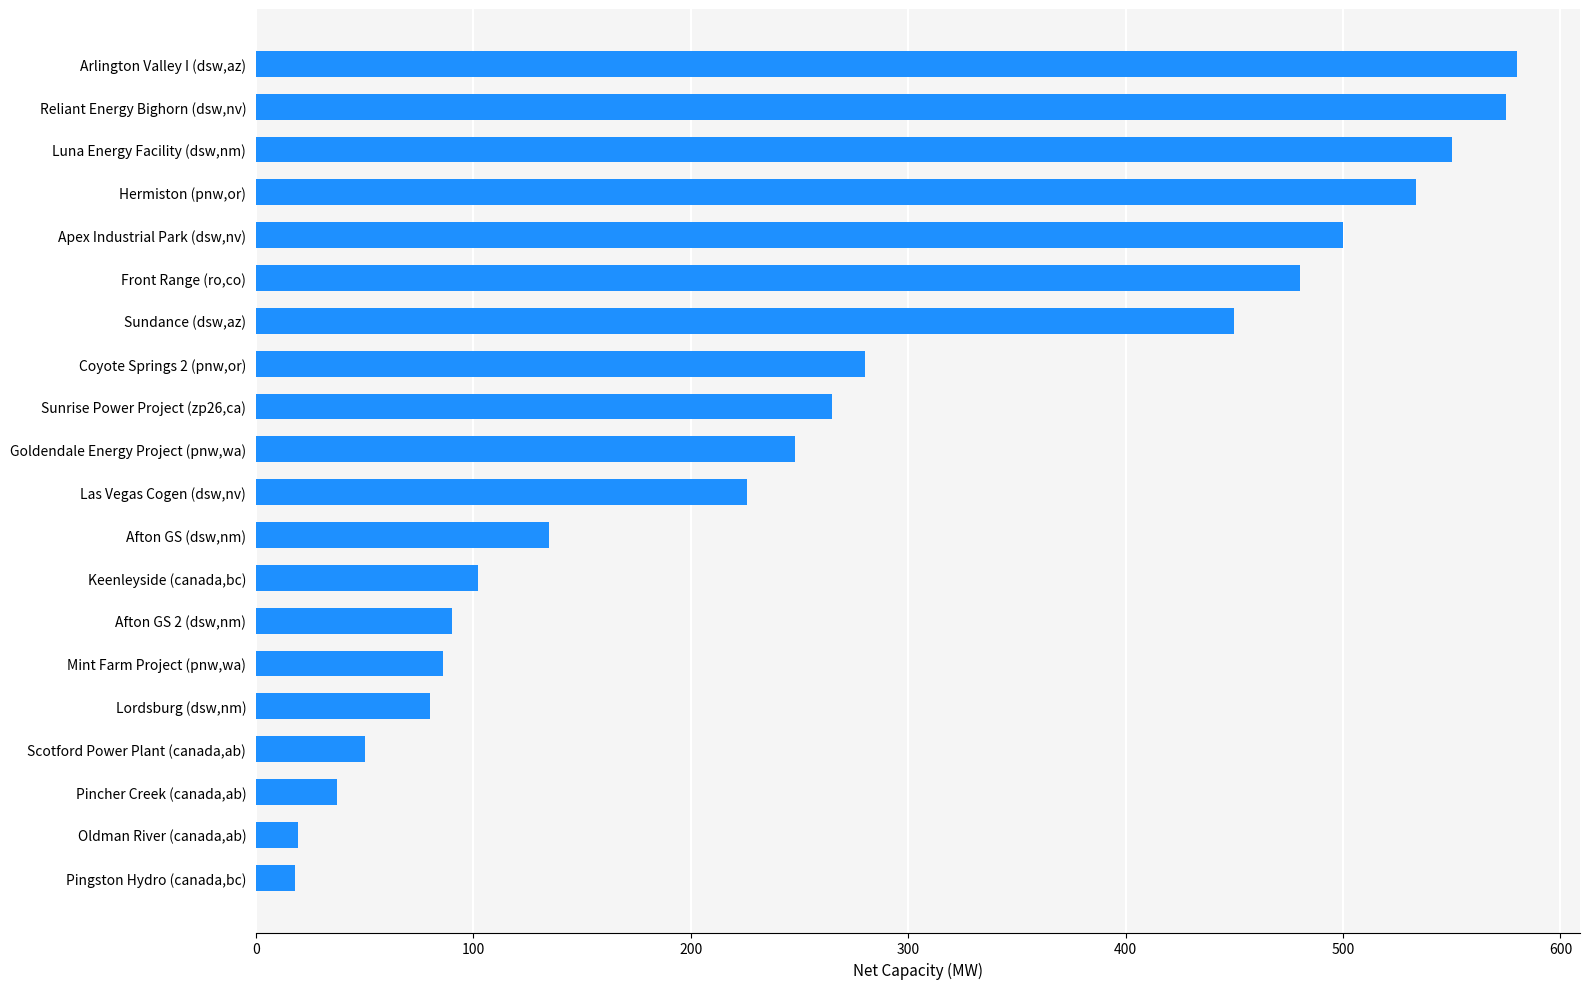

Are the bars horizontal?

Yes